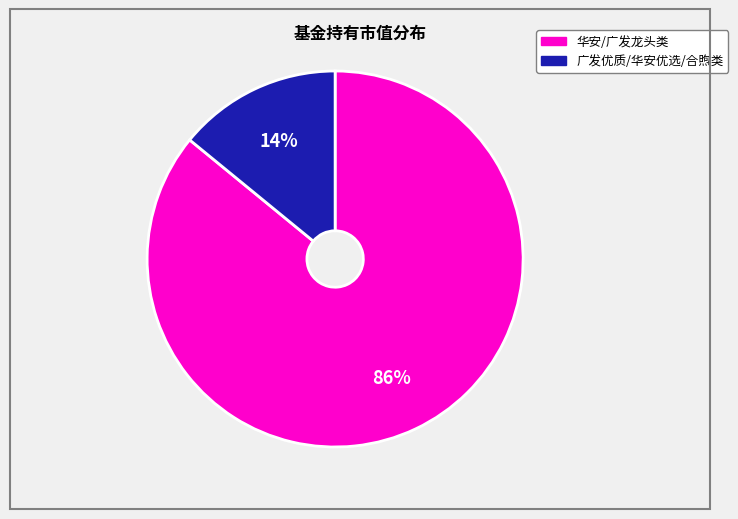

To the nearest percent, what is the difference between the largest and smallest slice percentages?

72%